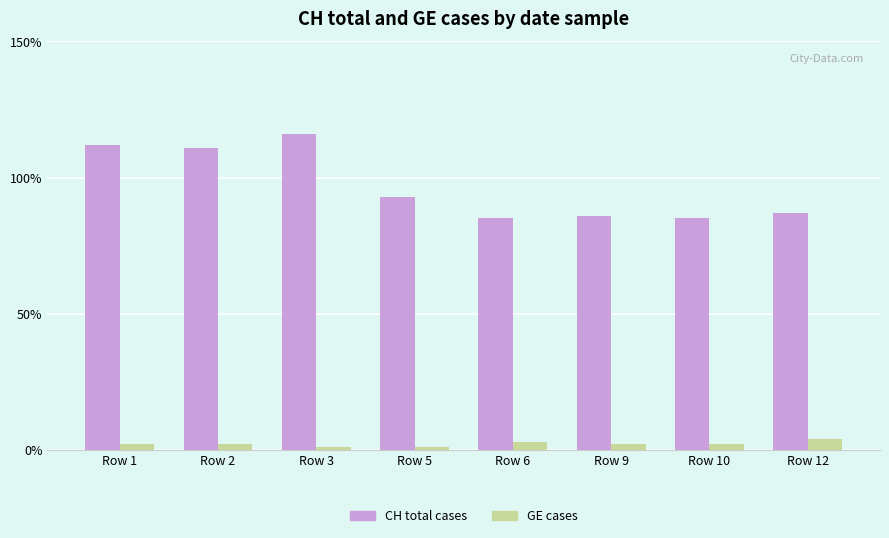

What is the total value across all series at Row 6?

88